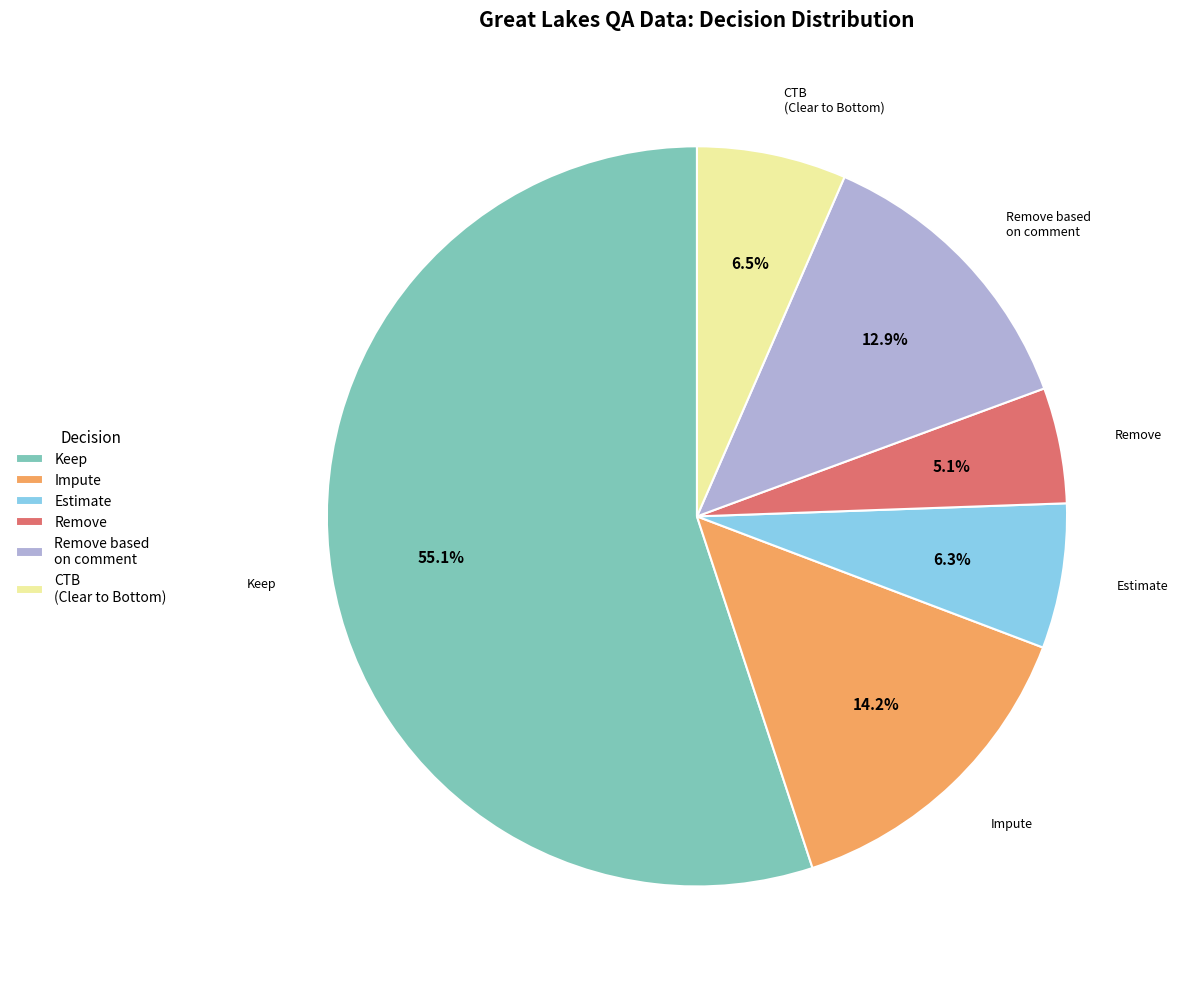

To the nearest percent, what portion does Estimate represent?

6%